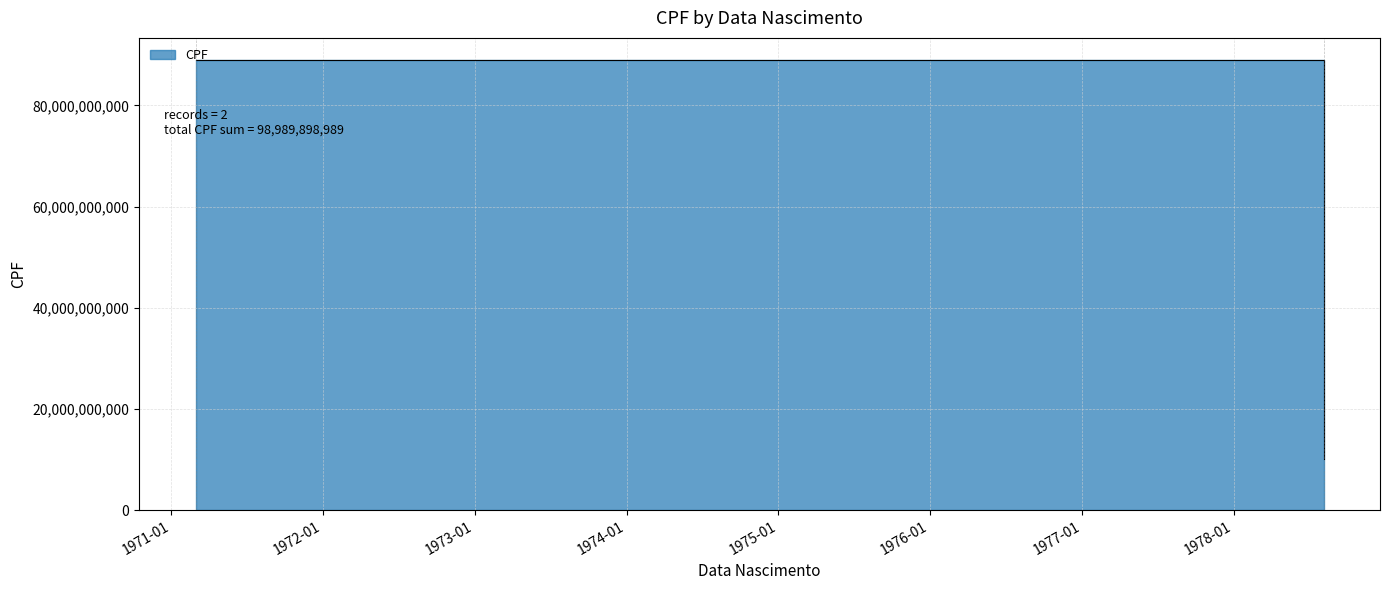

What is the difference between the maximum and minimum values?

78787878787